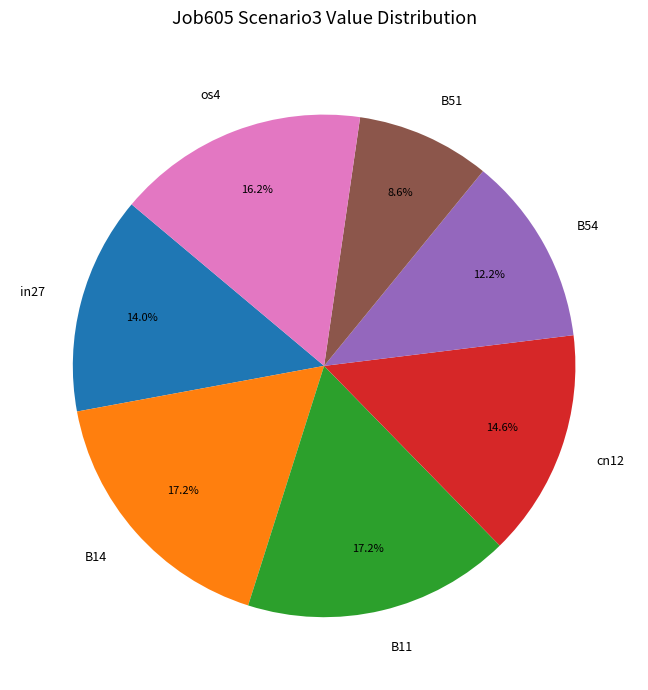

What is the total percentage of B11 and B51?

25.8%